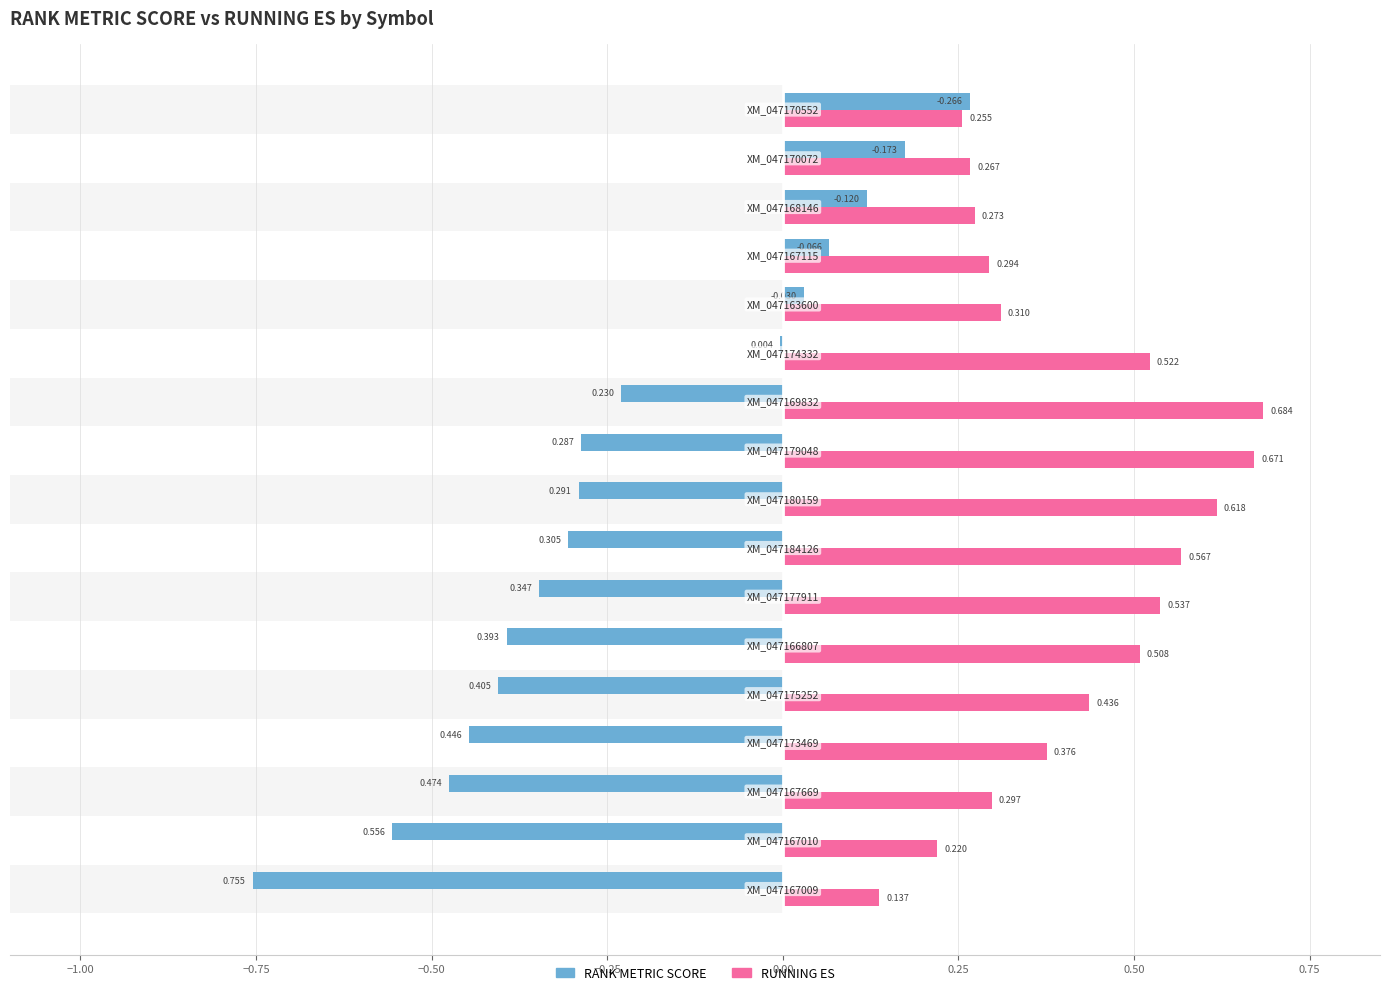

Is it true that RANK METRIC SCORE equals -0.4 at 1.00?

False